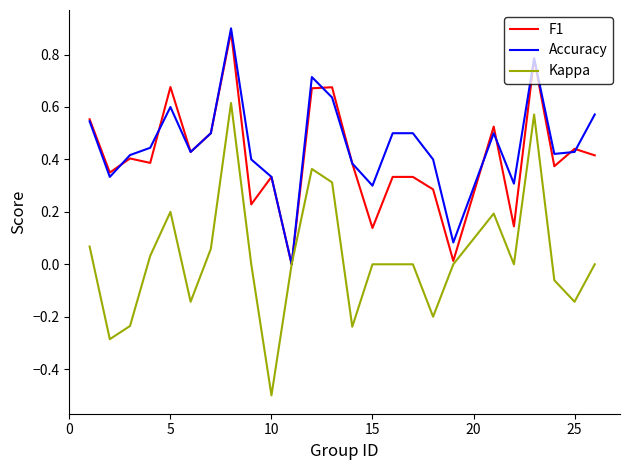

What is the greatest value displayed?

0.9